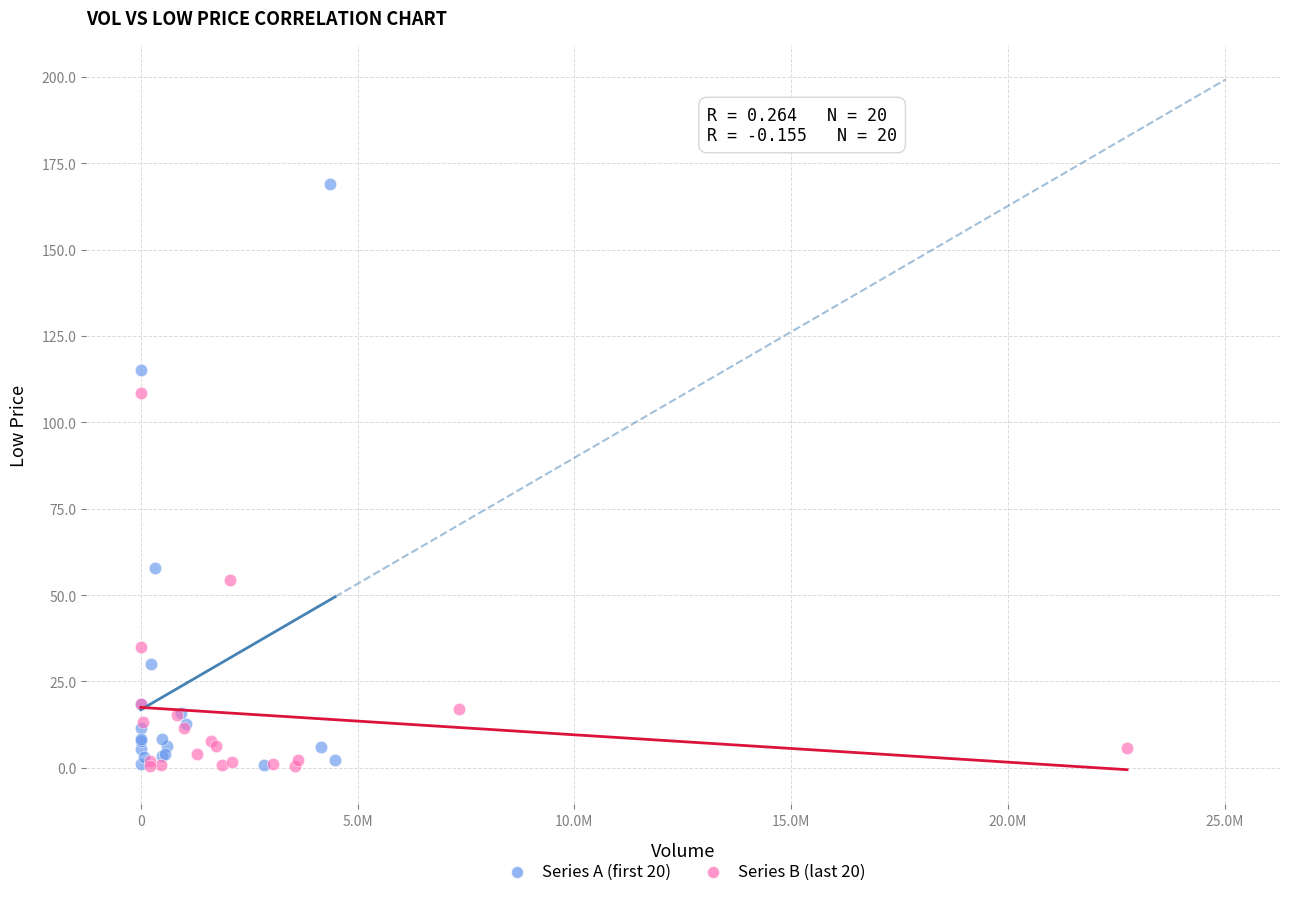

Which series has the widest spread of Y values?

Series A (first 20)